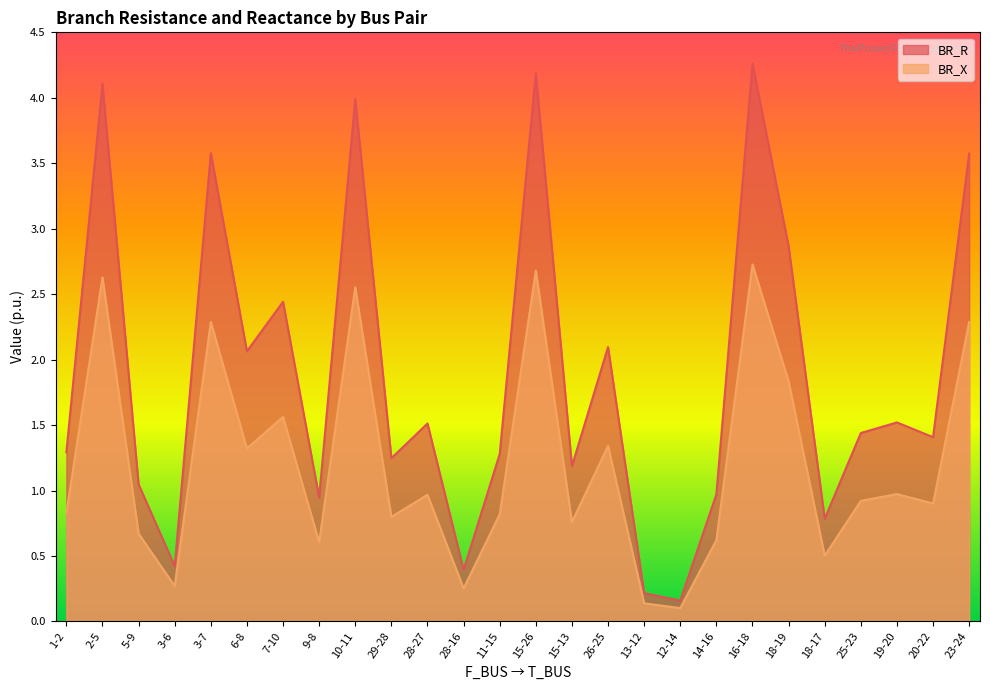

What is the difference between the second highest and minimum values in the BR_R series?

4.0